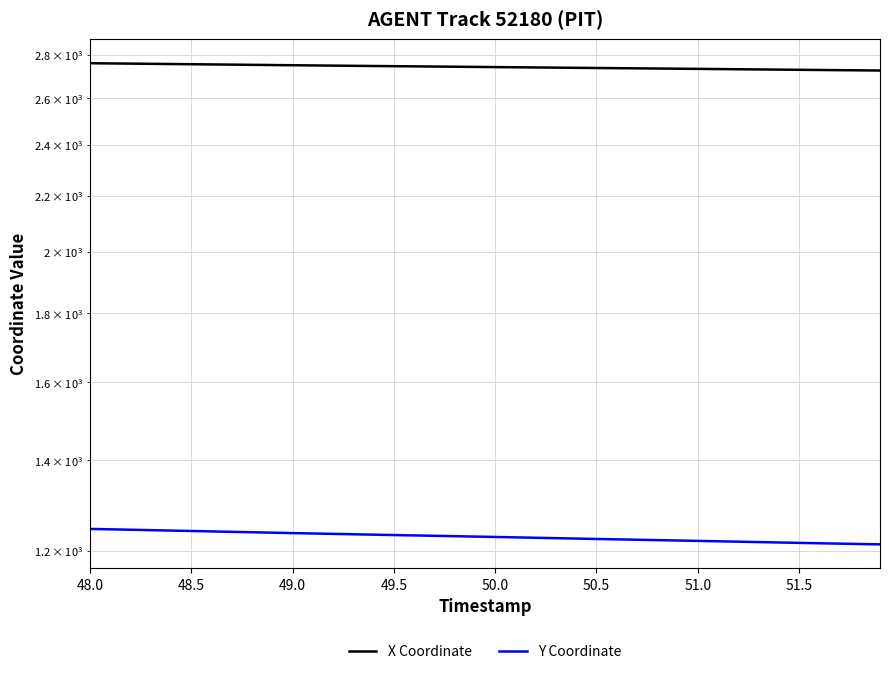

What is the average value of the X Coordinate series?

2742.1